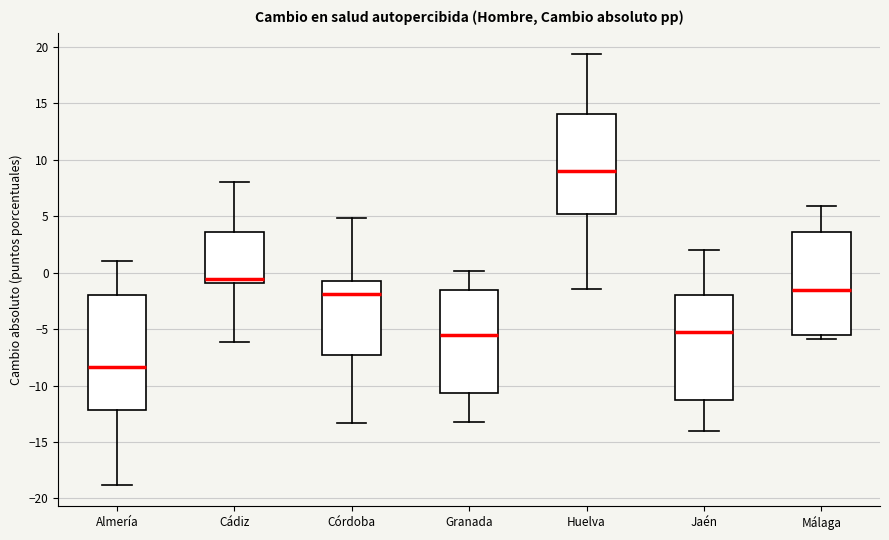

Reading left to right, transcribe this box plot: for each box, give where its median line is, the range the box spans, and where its two whiskers end, as read against the y-axis. The values are not printed on the chart, so give them approximately, as read against the axis.

Almería: median -8.5, box -12.0 to -2.0, whiskers -19.0 to 1.0
Cádiz: median -0.5, box -1.0 to 3.5, whiskers -6.0 to 8.0
Córdoba: median -2.0, box -7.5 to -0.5, whiskers -13.5 to 5.0
Granada: median -5.5, box -10.5 to -1.5, whiskers -13.0 to 0.0
Huelva: median 9.0, box 5.0 to 14.0, whiskers -1.5 to 19.5
Jaén: median -5.5, box -11.5 to -2.0, whiskers -14.0 to 2.0
Málaga: median -1.5, box -5.5 to 3.5, whiskers -6.0 to 6.0